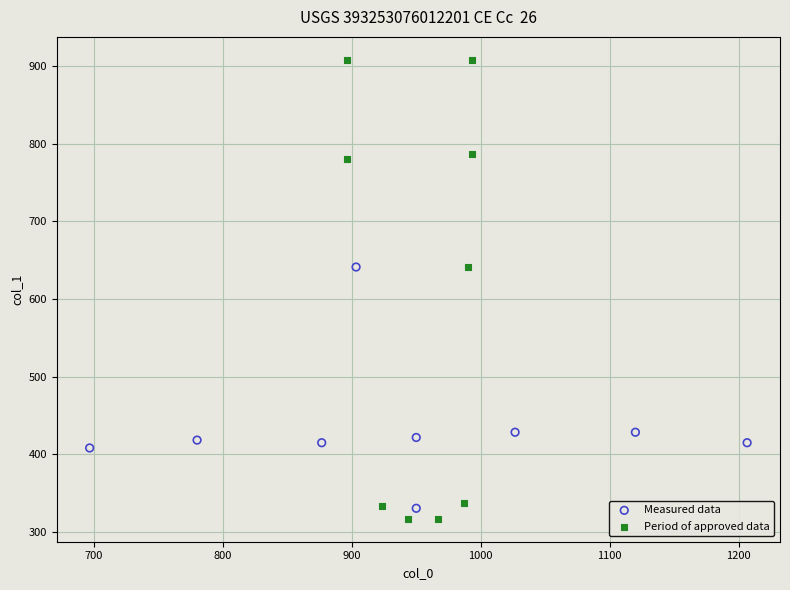

Which series contains the highest Y value?

Period of approved data